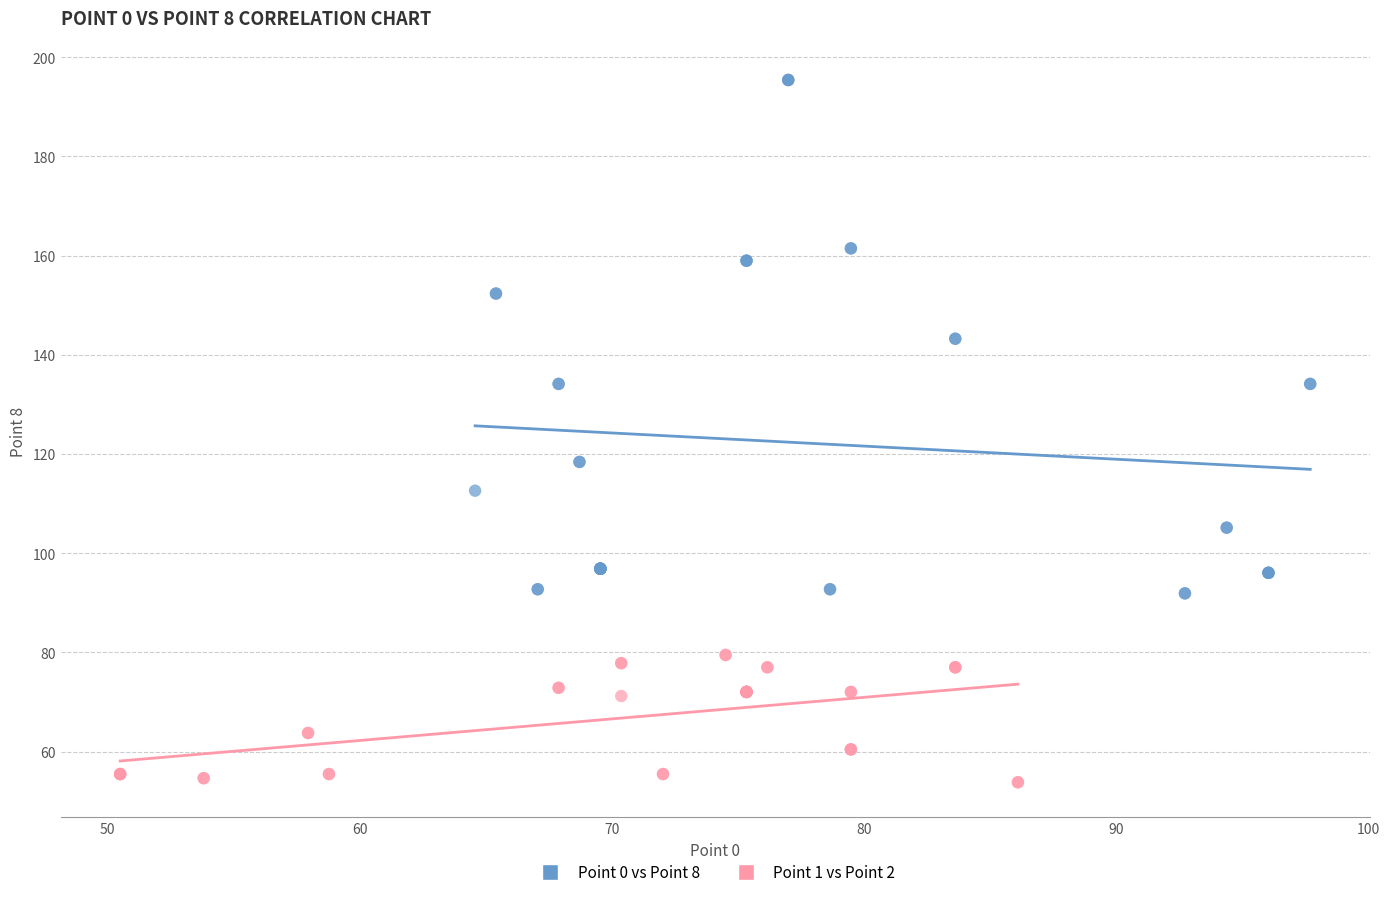

Which series reaches the maximum Y coordinate?

Point 0 vs Point 8